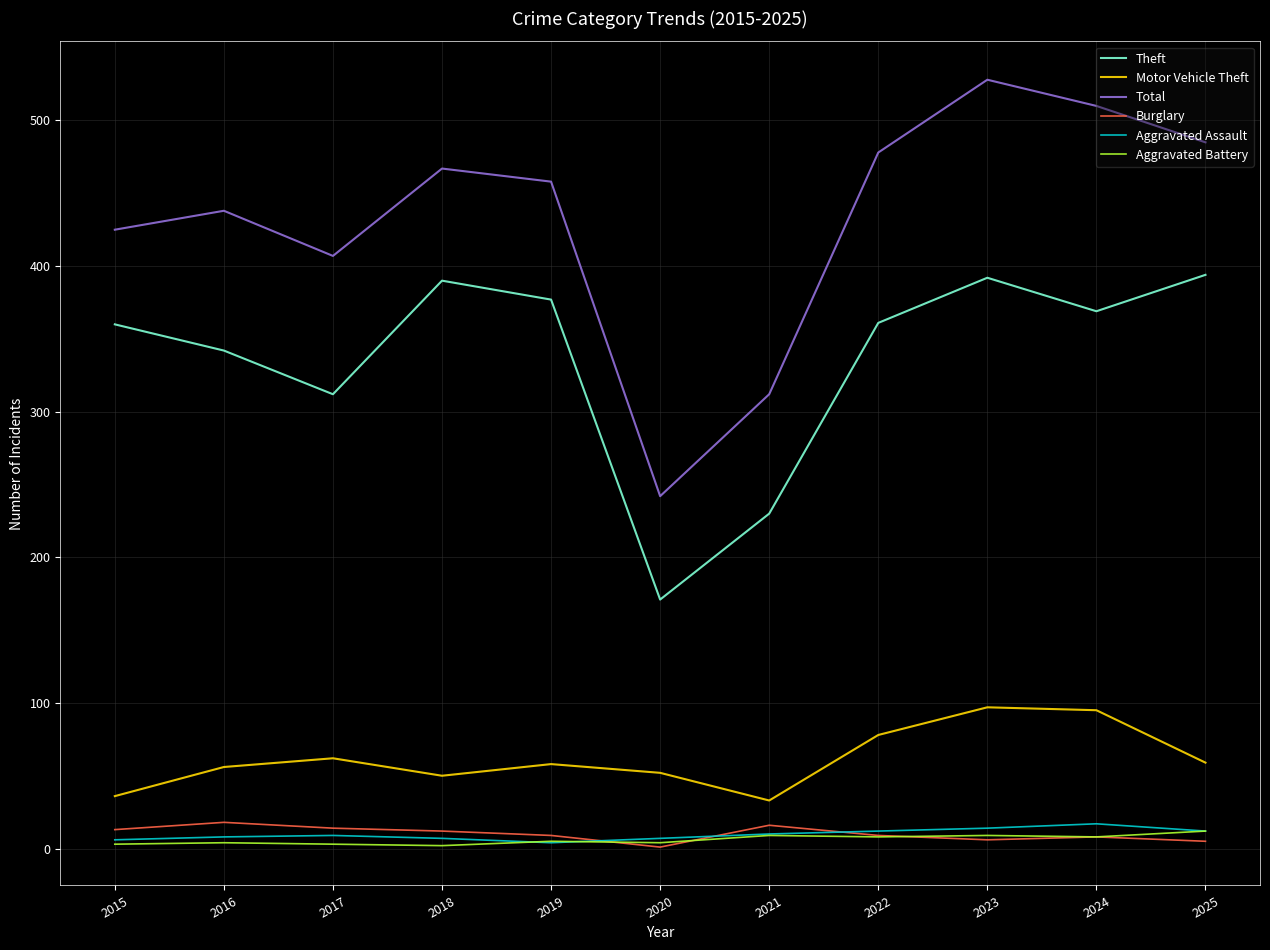

True or false: Motor Vehicle Theft and Burglary intersect in this chart.

False